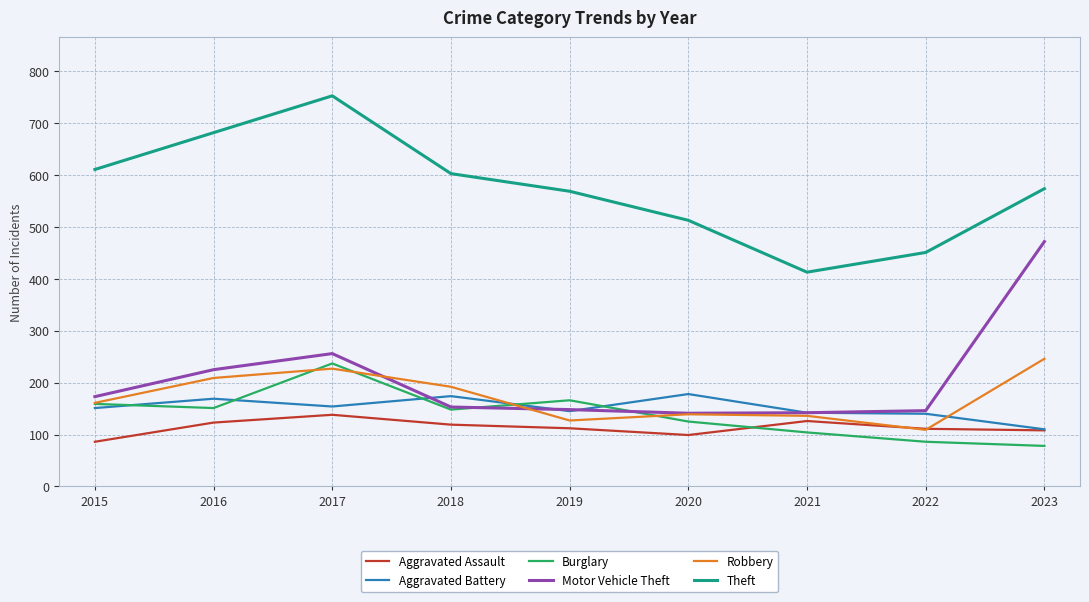

Is the value of Theft at 2022 greater than the value of Aggravated Assault at 2020?

Yes